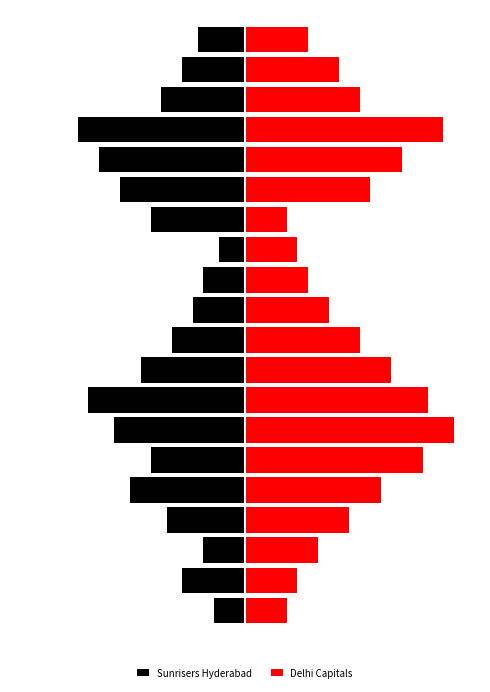

Reading left to right, list all the values displayed in this chart.

Sunrisers Hyderabad: 0=-6	1=-12	2=-8	3=-15	4=-22	5=-18	6=-25	7=-30	8=-20	9=-14	10=-10	11=-8	12=-5	13=-18	14=-24	15=-28	16=-32	17=-16	18=-12	19=-9
Delhi Capitals: 0=8	1=10	2=14	3=20	4=26	5=34	6=40	7=35	8=28	9=22	10=16	11=12	12=10	13=8	14=24	15=30	16=38	17=22	18=18	19=12